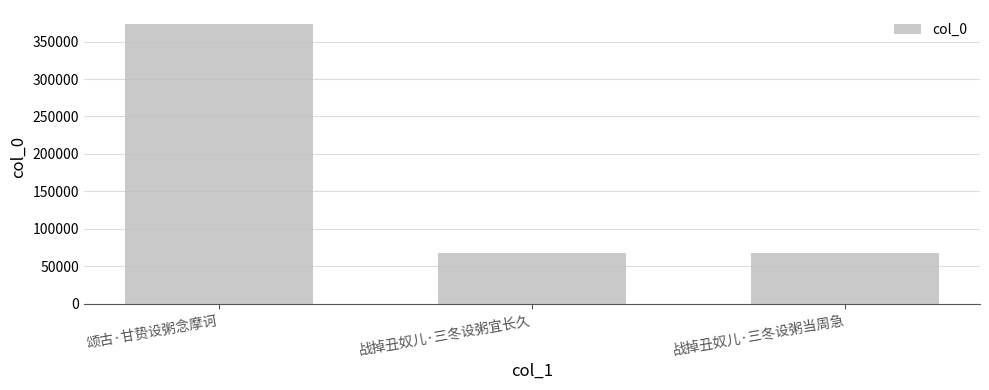

True or false: the data shows 93694 at 战掉丑奴儿·三冬设粥当周急.

False